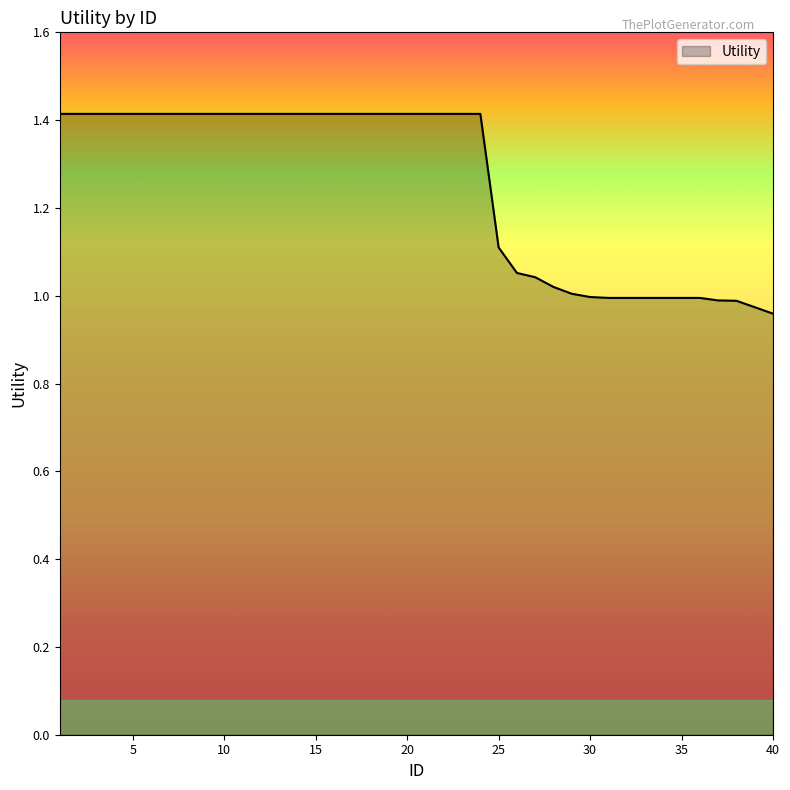

What is the difference between the maximum and minimum values?

0.5